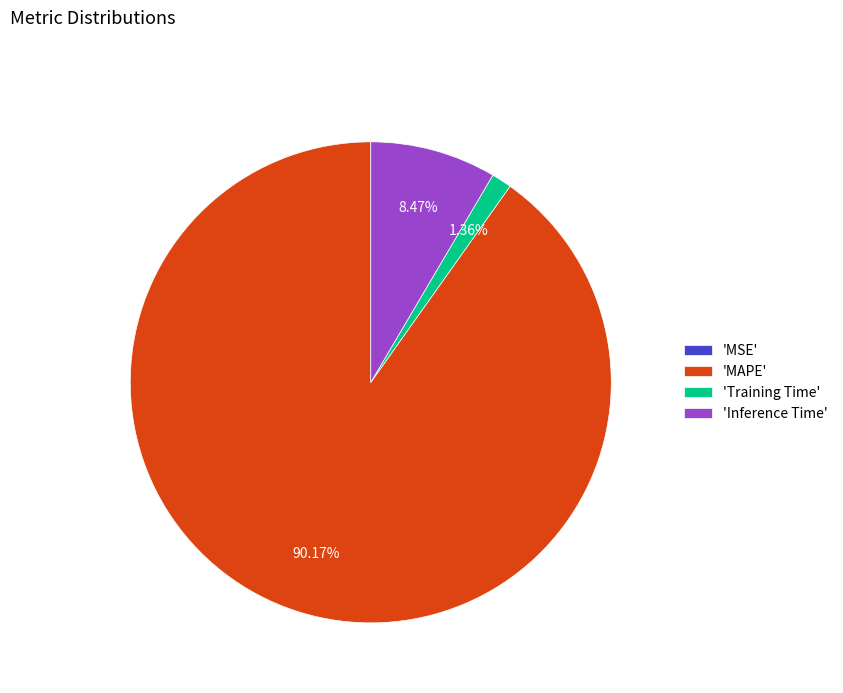

Does 'Training Time' account for over 50% of the chart?

No